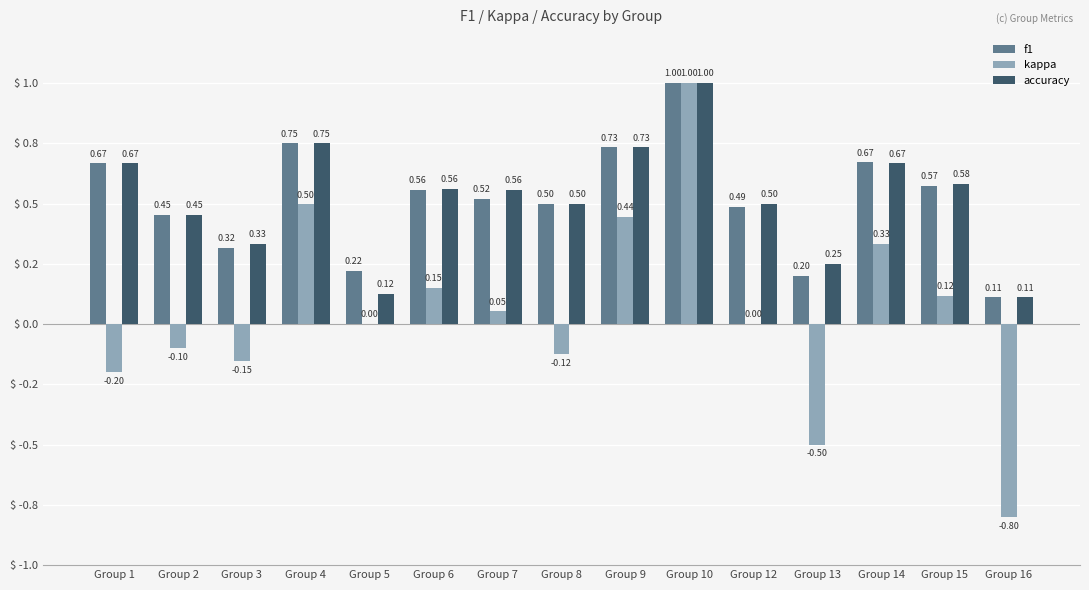

What is the difference between the second highest and second lowest values in the kappa series?

1.0